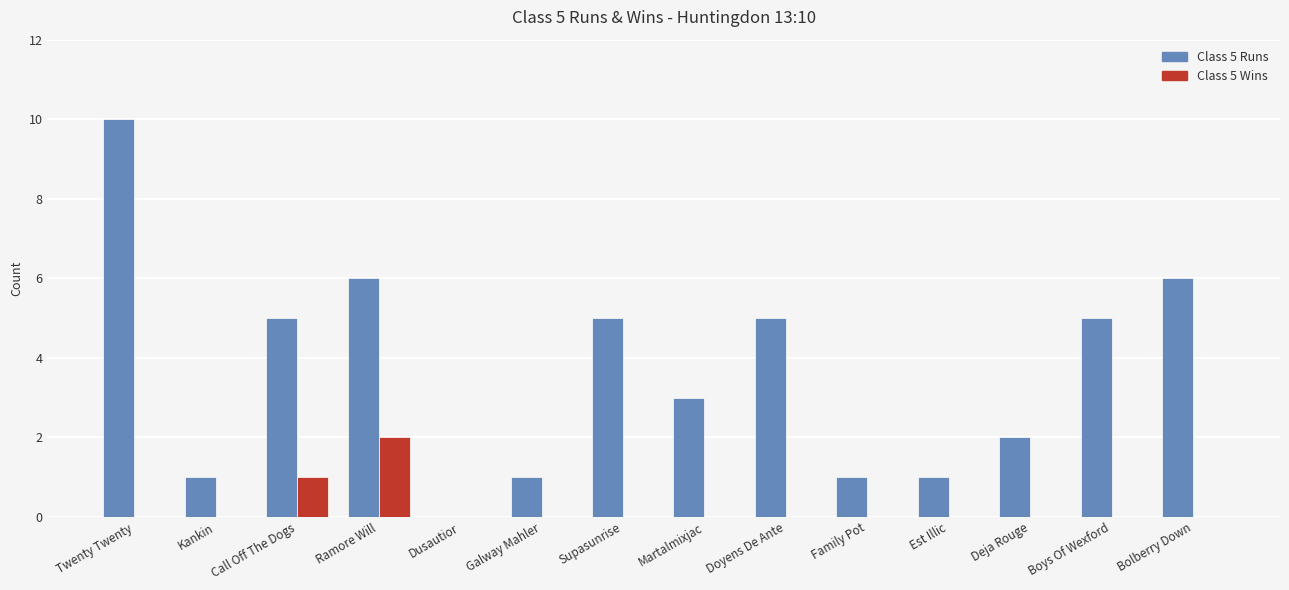

True or false: Class 5 Runs has a value of 10 at Twenty Twenty.

True